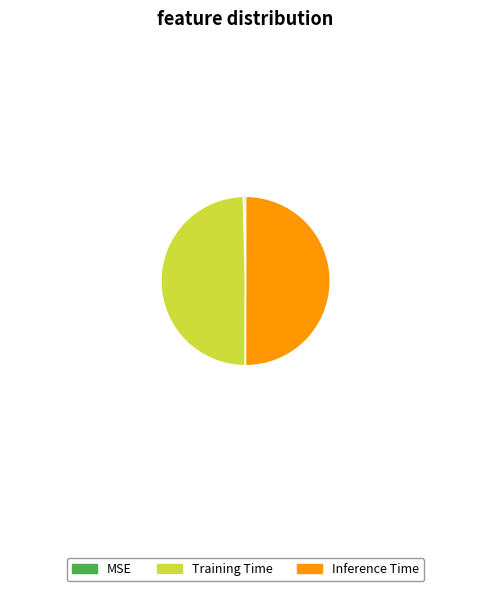

Do MSE and Inference Time together represent more than half of the pie?

Yes